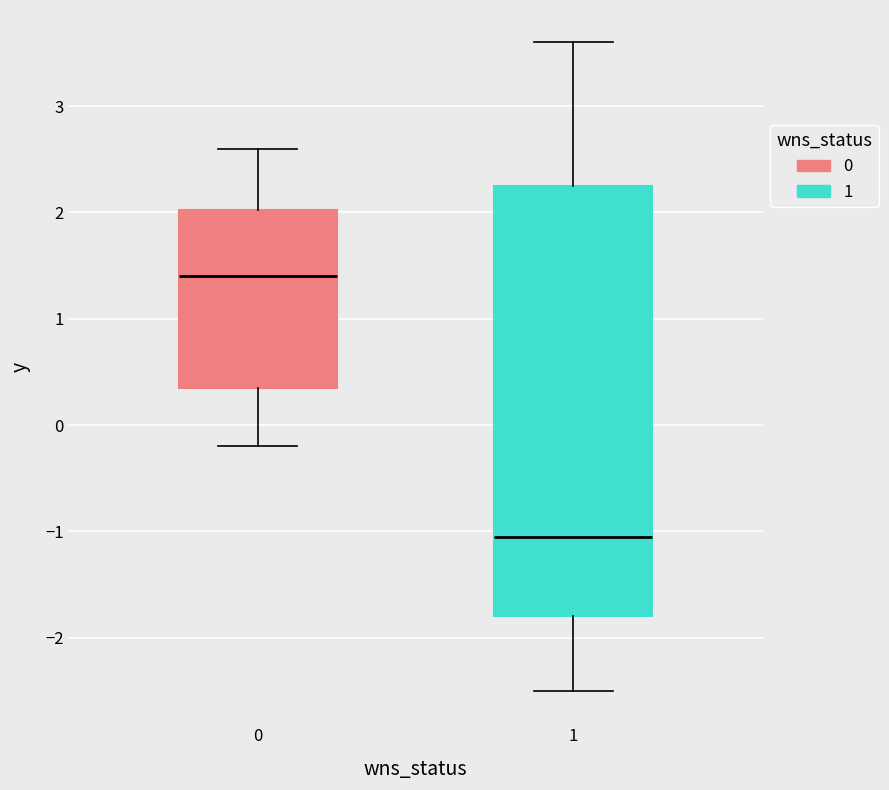

Reading left to right, transcribe this box plot: for each box, give where its median line is, the range the box spans, and where its two whiskers end, as read against the y-axis. The values are not printed on the chart, so give them approximately, as read against the axis.

0: median 1.4, box 0.4 to 2.0, whiskers -0.2 to 2.6
1: median -1.0, box -1.8 to 2.3, whiskers -2.5 to 3.6